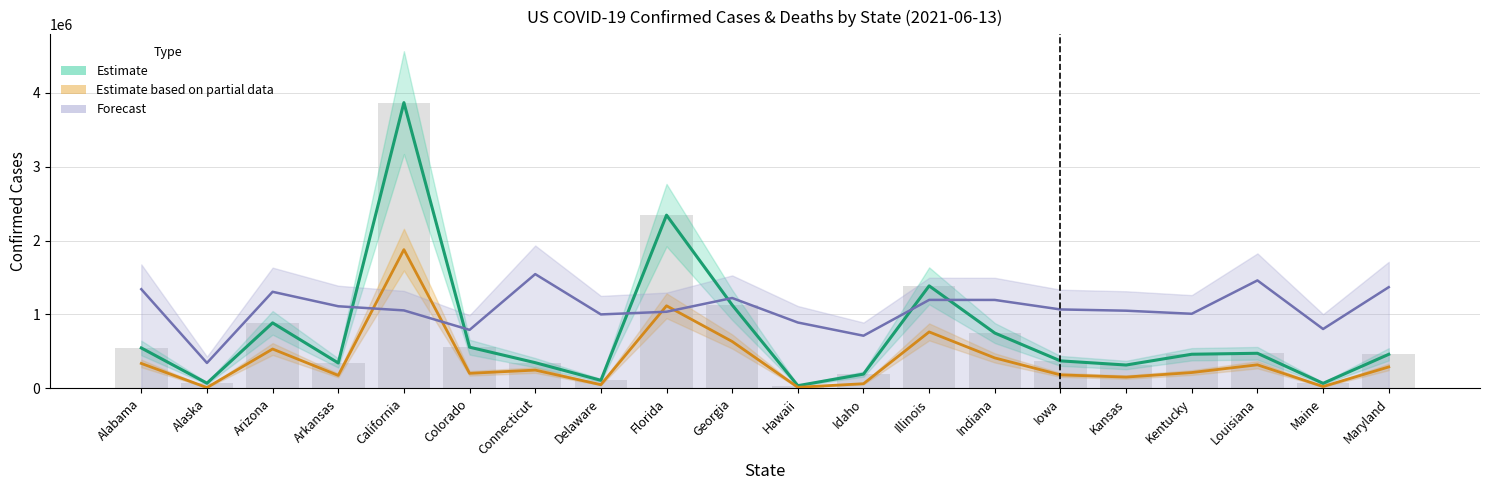

Reading left to right, transcribe all the data shown in this chart.

Estimate: 547323.0	70652.0	886752.0	343964.0	3866360.0	557833.0	348350.0	109358.0	2344321.0	1128690.0	37011.0	193515.0	1387595.0	749097.0	372580.0	316455.0	462303.0	475354.0	68590.0	461265.0
Estimate based on partial data: 337980.0	11190.0	533040.0	175830.0	1877640.0	203880.0	247830.0	50370.0	1117950.0	634740.0	15180.0	63480.0	764430.0	412350.0	183060.0	153210.0	214740.0	319440.0	25350.0	290580.0
Forecast: 1342381.9	344401.2	1307159.1	1111476.6	1055380.9	791861.8	1546544.0	1001242.1	1037117.2	1223015.6	891659.9	712936.6	1197576.9	1196924.6	1068426.4	1051467.3	1009721.7	1461096.0	803602.8	1369777.5
Confirmed: 547323.0	70652.0	886752.0	343964.0	3866360.0	557833.0	348350.0	109358.0	2344321.0	1128690.0	37011.0	193515.0	1387595.0	749097.0	372580.0	316455.0	462303.0	475354.0	68590.0	461265.0